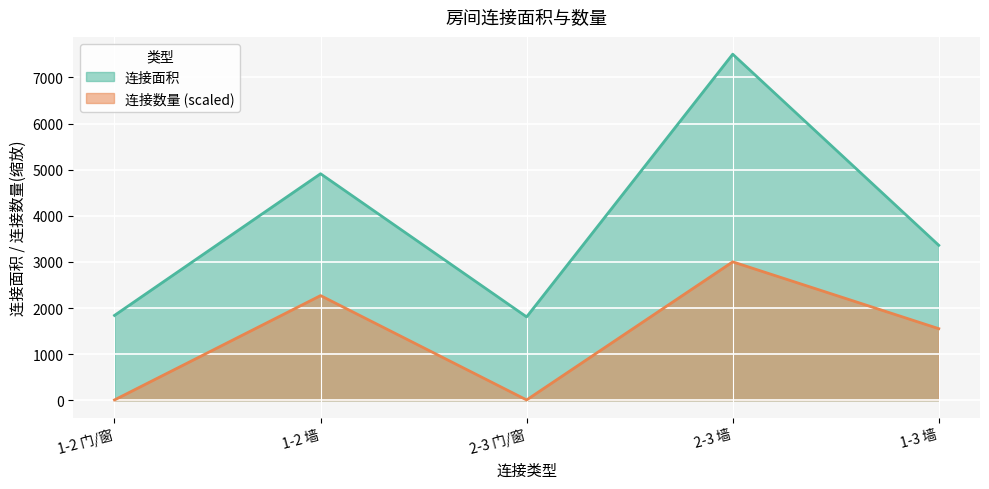

What is the spread (max minus min) of values at 2-3 门/窗?

1800.6